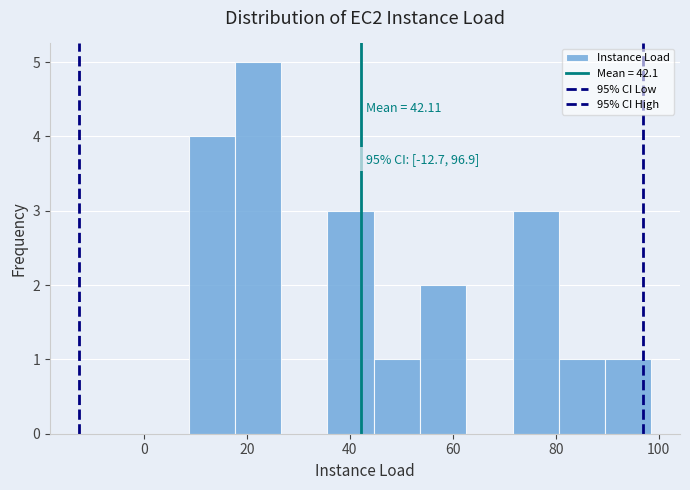

Which range on the x-axis has the tallest bar?

18 to 26